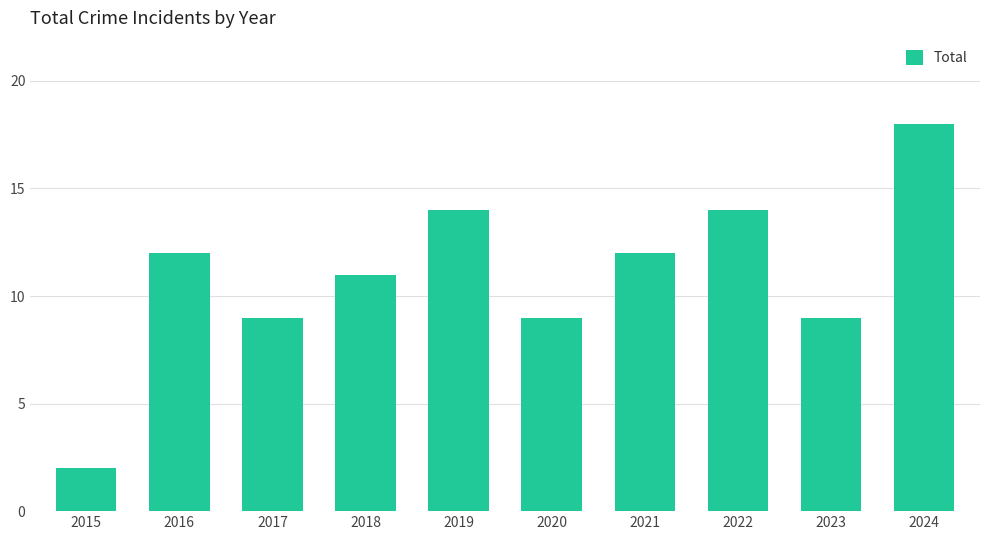

Read the value at 2024, to the nearest 5.

20